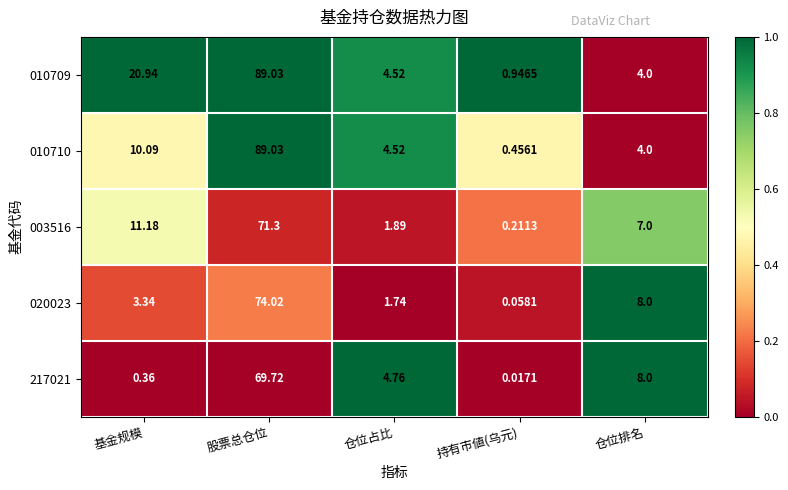

At which category is the sum across all series the highest?

股票总仓位